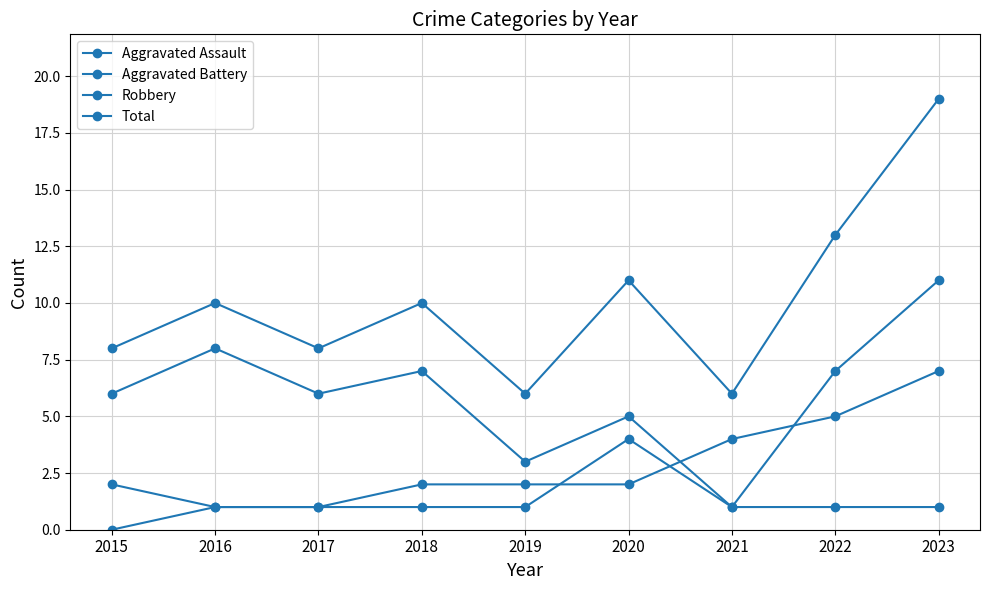

Rank the categories by Aggravated Assault value from highest to lowest.

2020, 2016, 2017, 2018, 2019, 2021, 2022, 2023, 2015